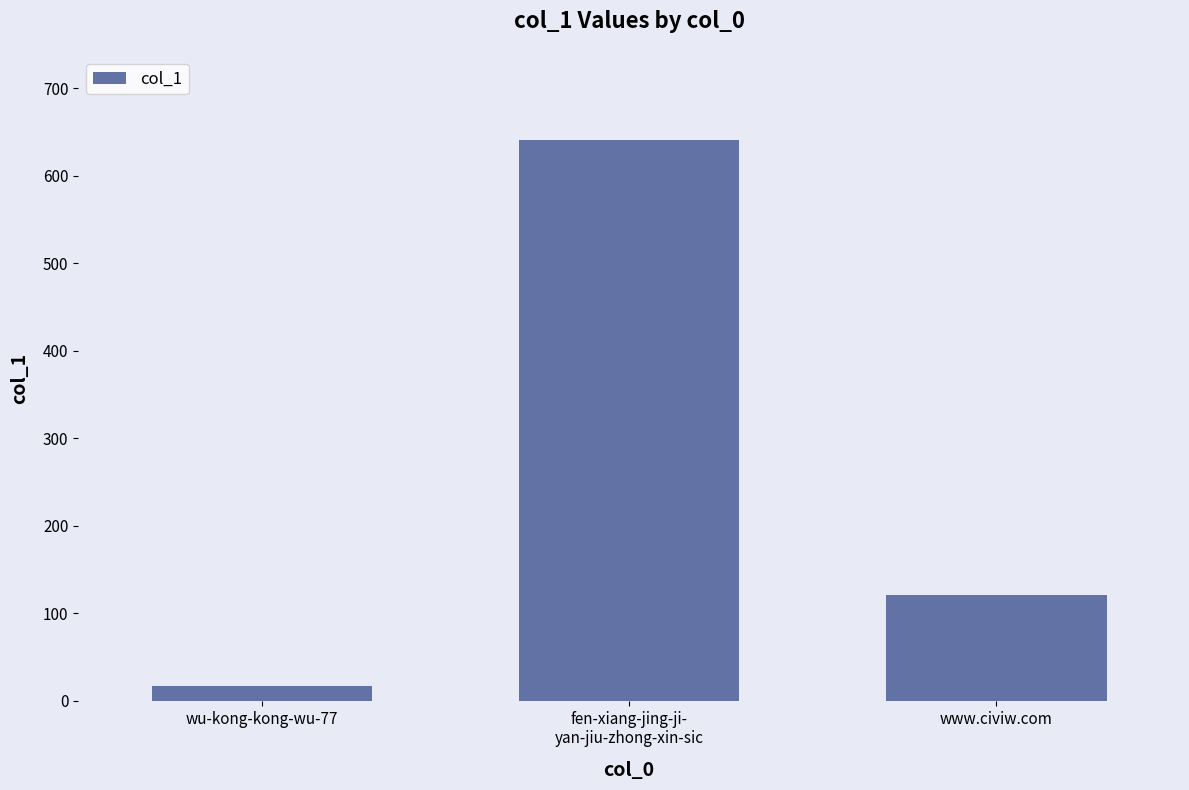

Are the bars horizontal?

No